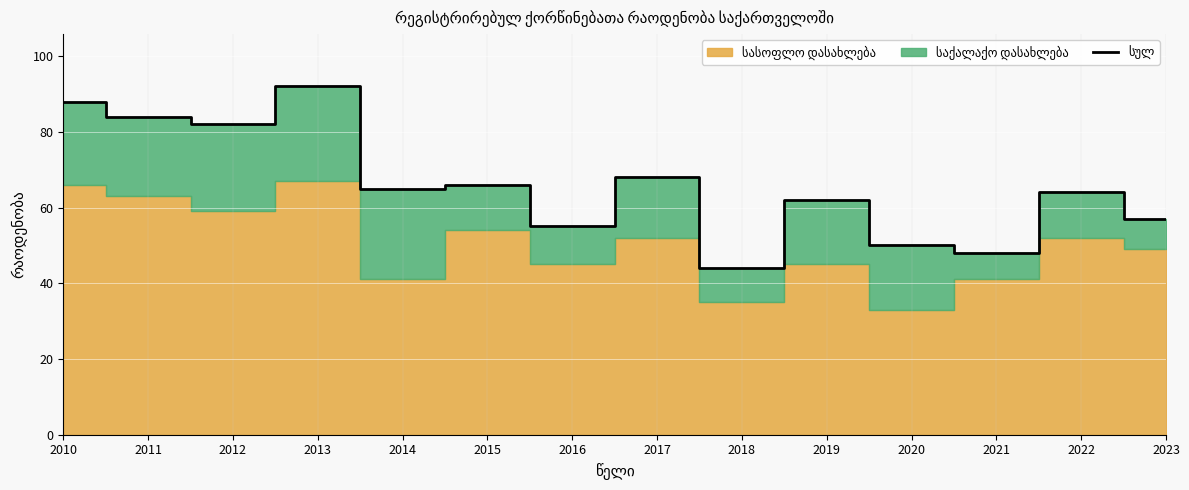

The chart shows a value of 33 at 2012. True or false?

False